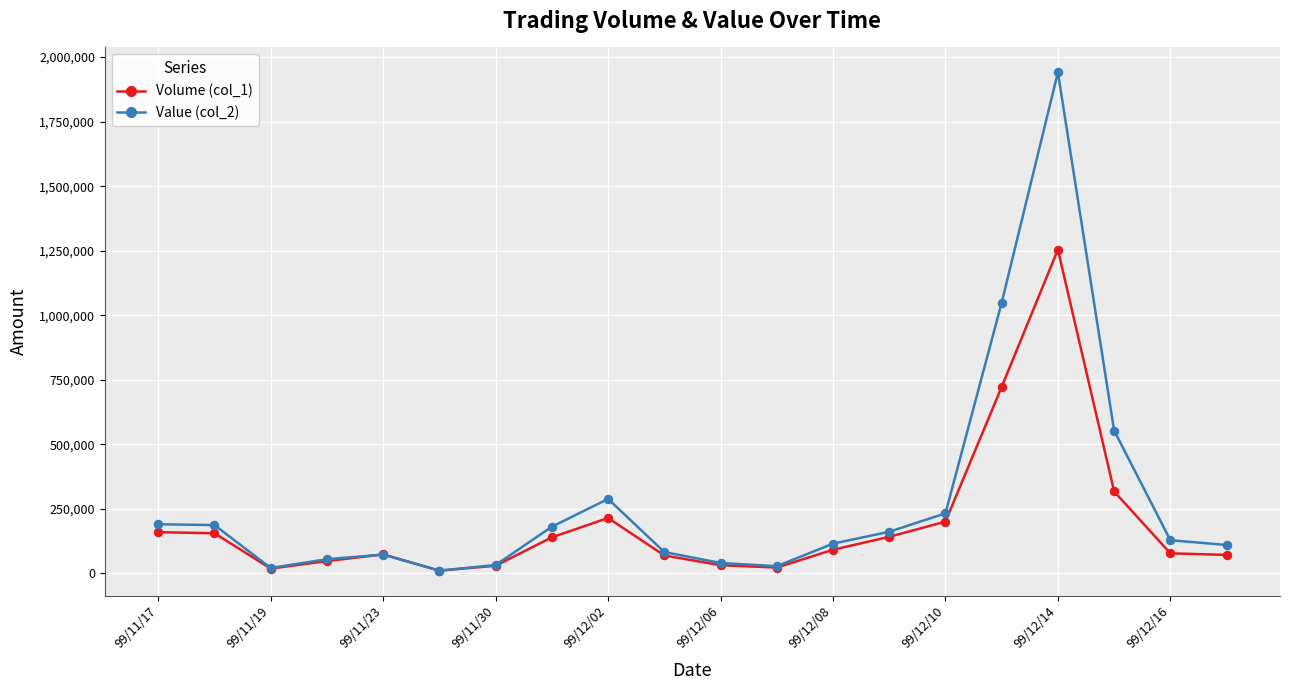

List the series in order of their peak value, lowest first.

Volume (col_1), Value (col_2)